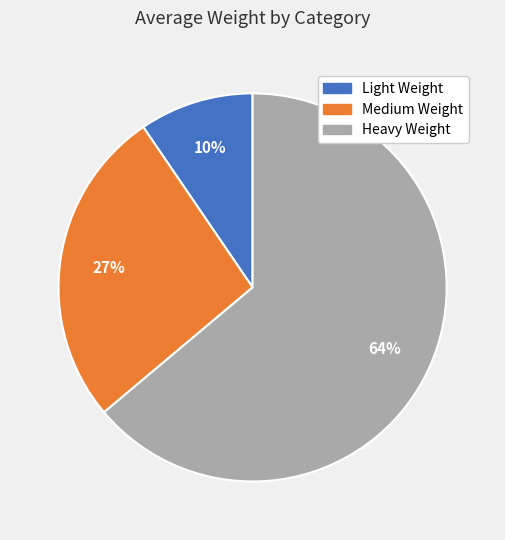

Is there a majority slice in this chart?

Yes